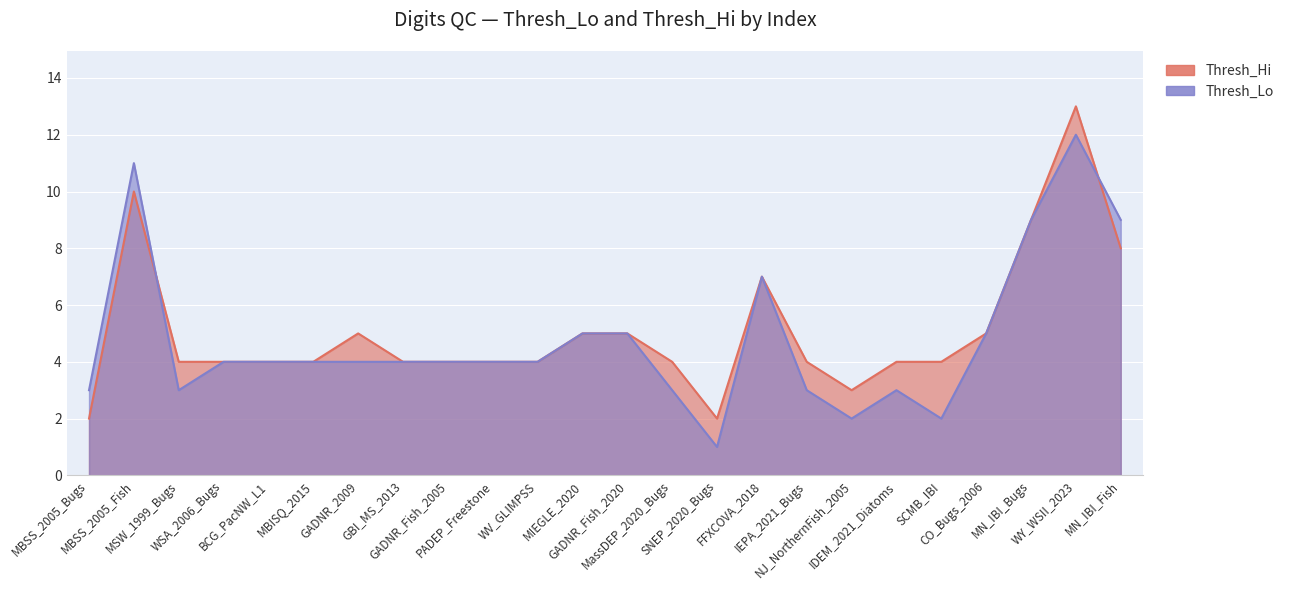

In Thresh_Lo, how many points are lower than both neighbors (excluding endpoints)?

4